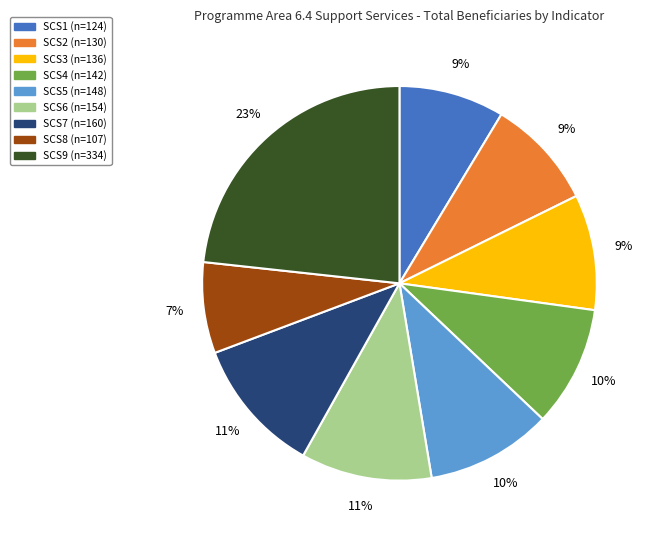

Is it true that SCS2 is 20% of the pie?

False